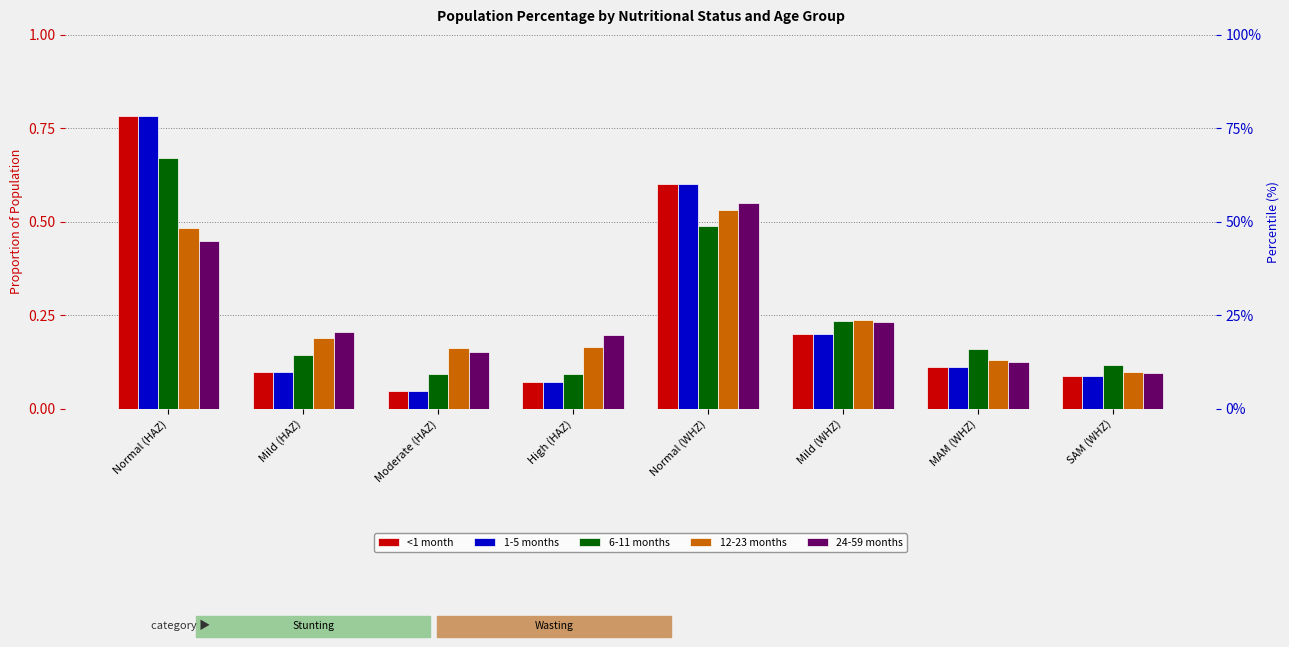

The 1-5 months series shows 0.2 at Mild (WHZ). True or false?

True